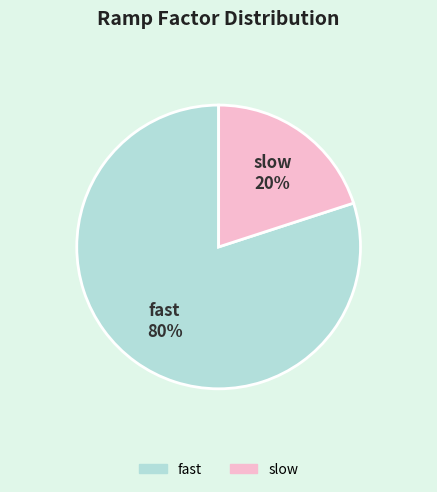

How many segments does this pie chart have?

2